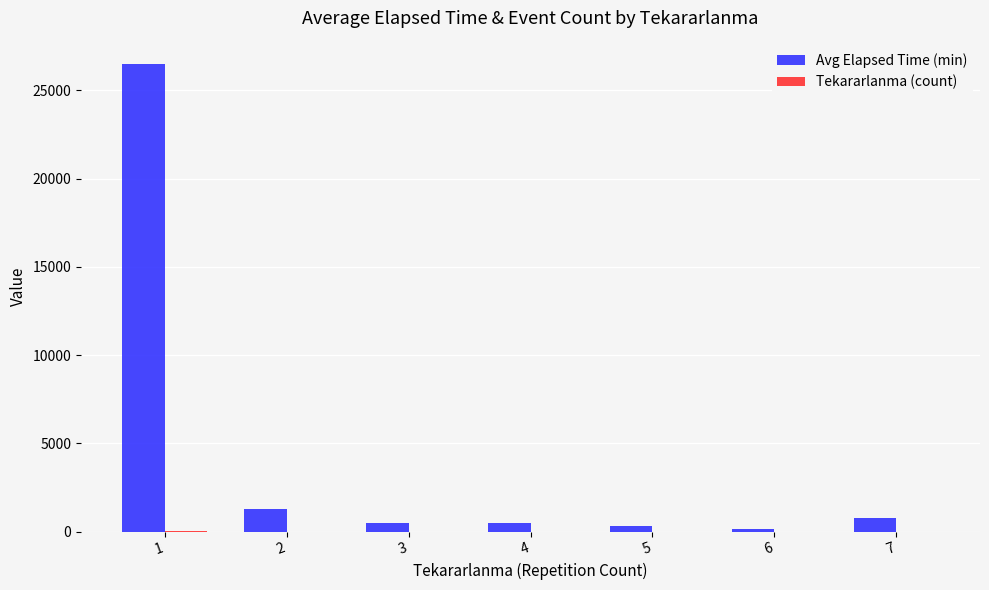

How many groups of bars are there?

7